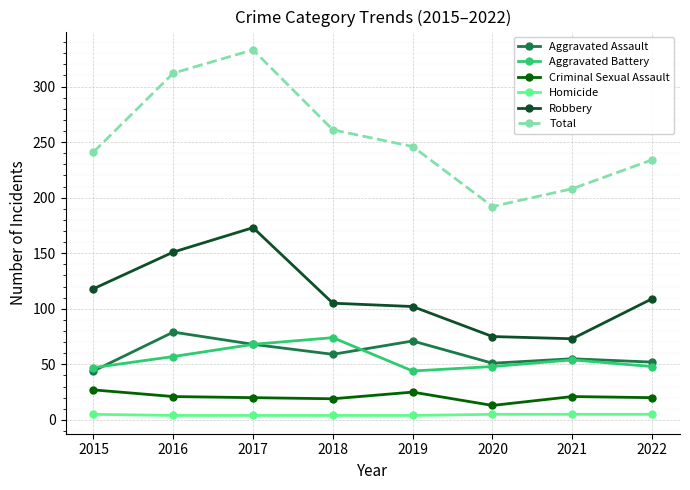

At how many categories does at least one series exceed 91?

8